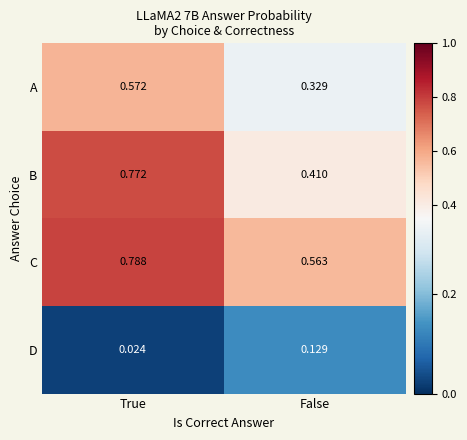

Where is B nearest to the value 0?

False